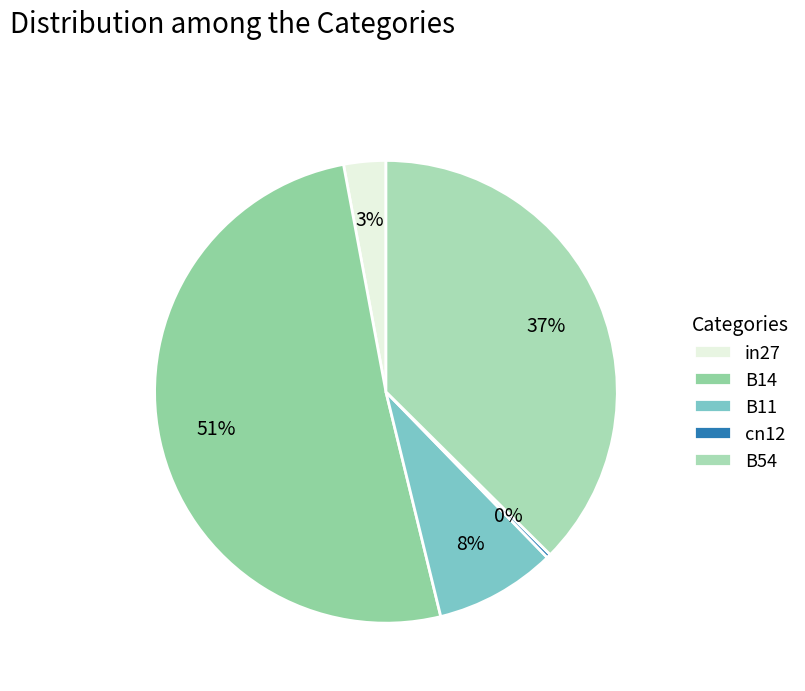

What percentage do B54 and B14 together represent?

88.3%